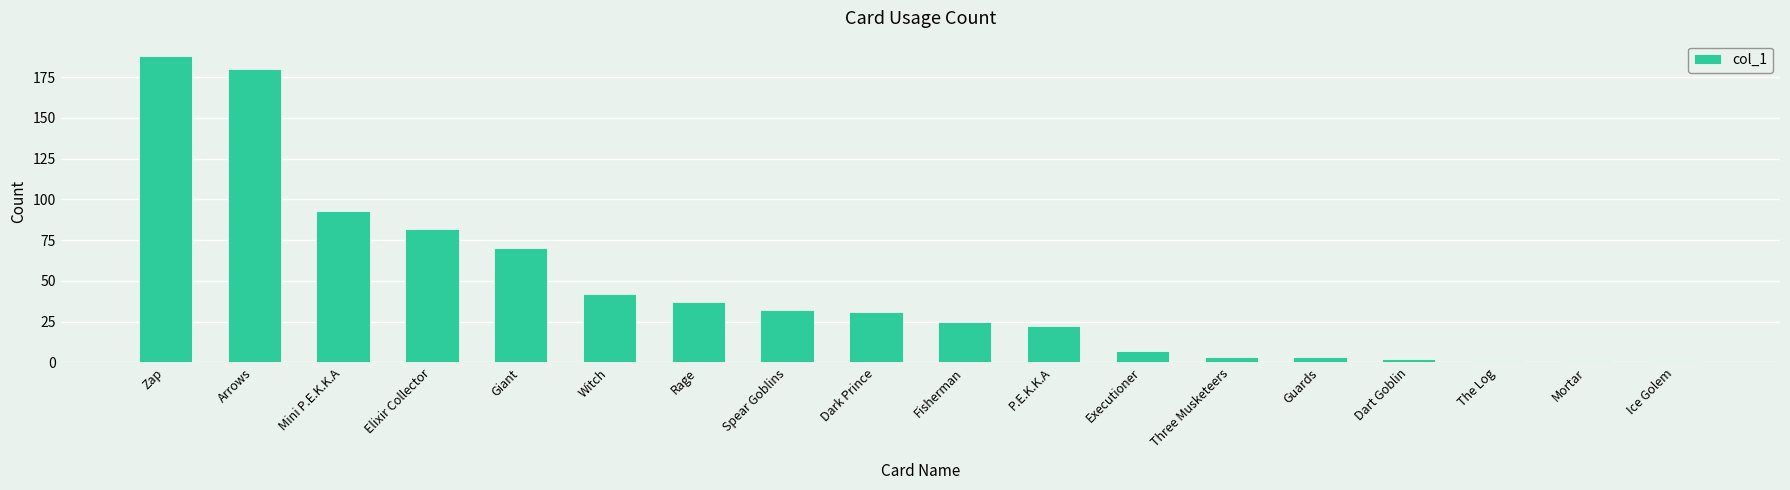

How many values are below 31?

9